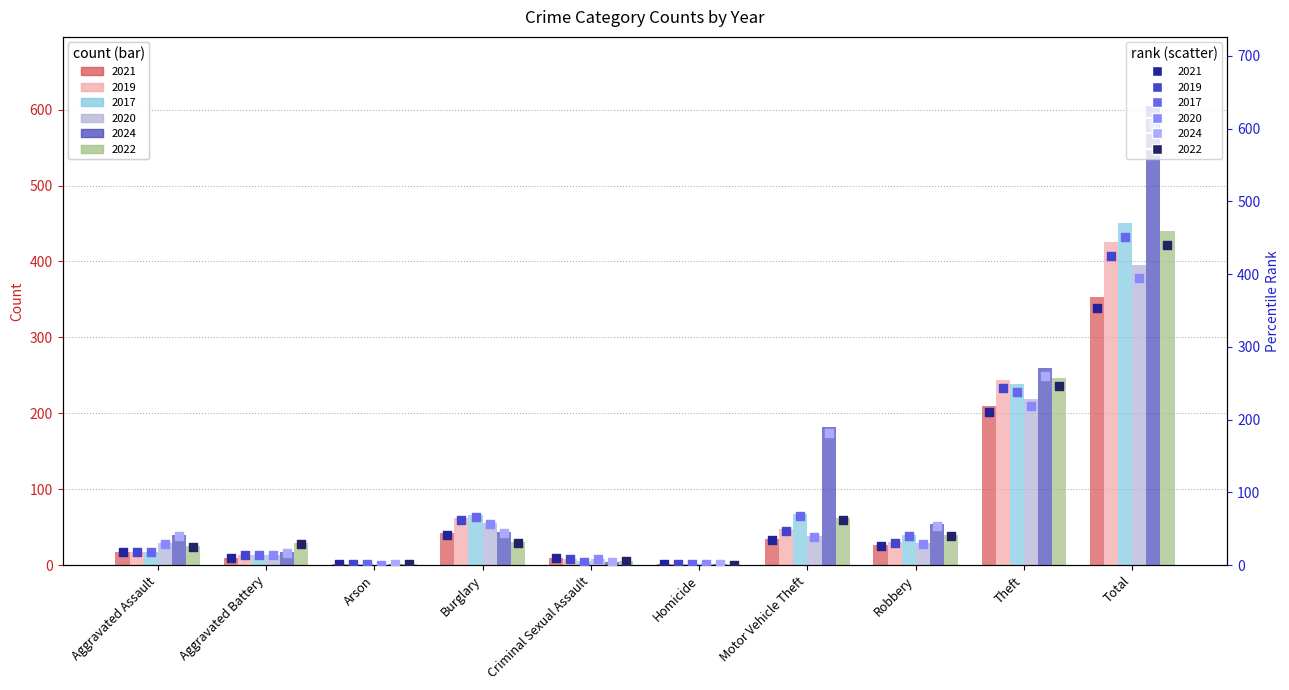

At how many categories does at least one series exceed 17?

7